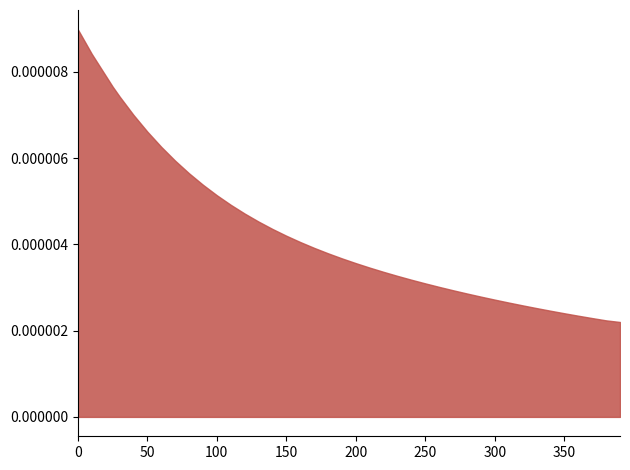

How many lines are shown in the chart?

1